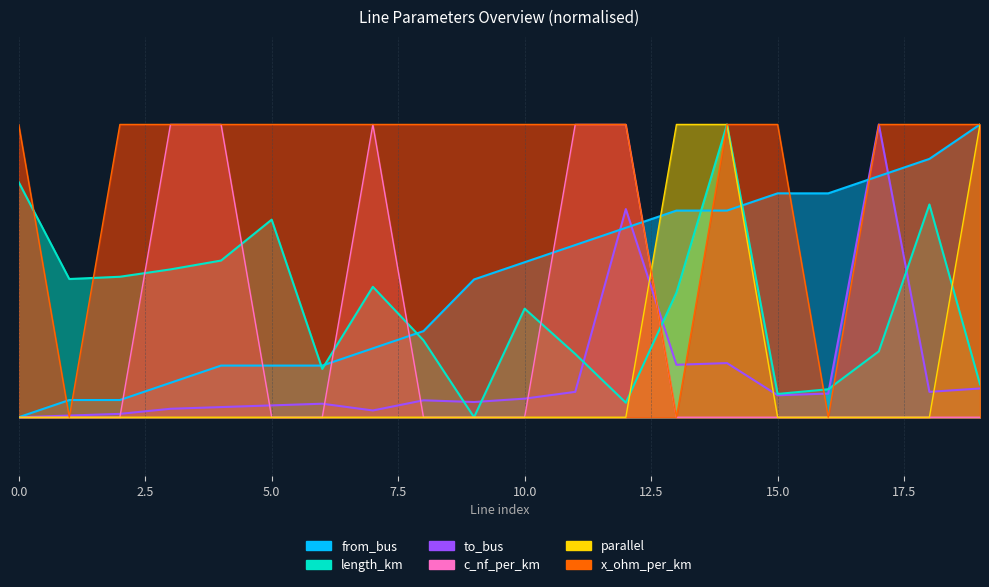

Does the chart display data point markers on the line(s)?

No